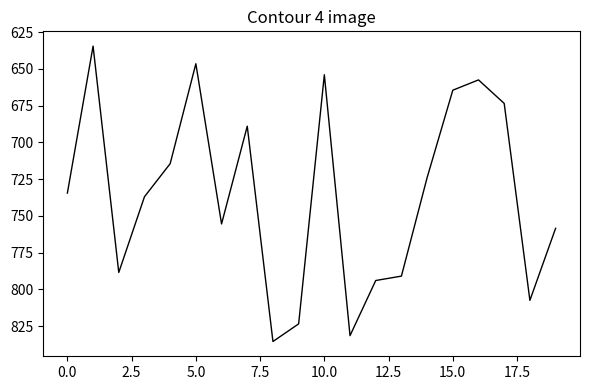

What is the difference between the maximum and minimum values?

201.0